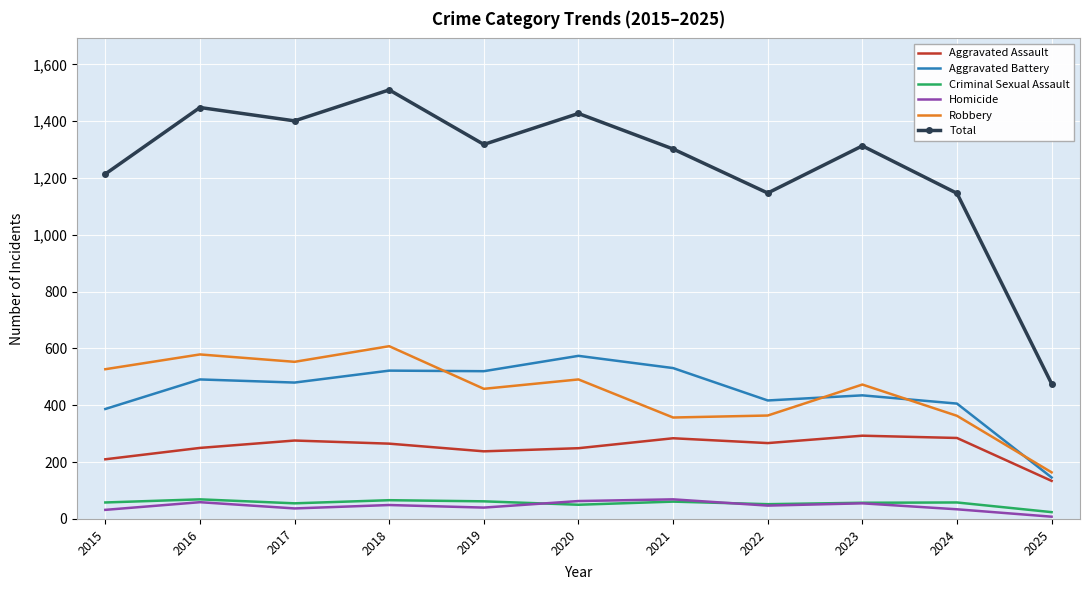

What is the sum of all Aggravated Battery values?

4909